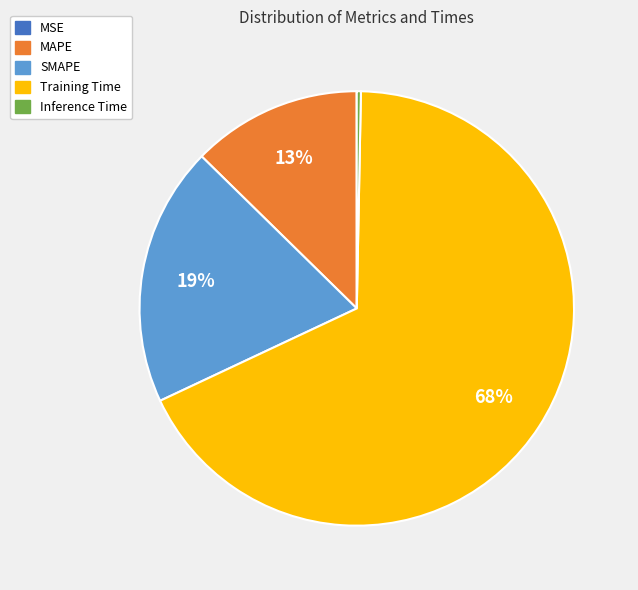

Is it true that SMAPE is 12% of the pie?

False